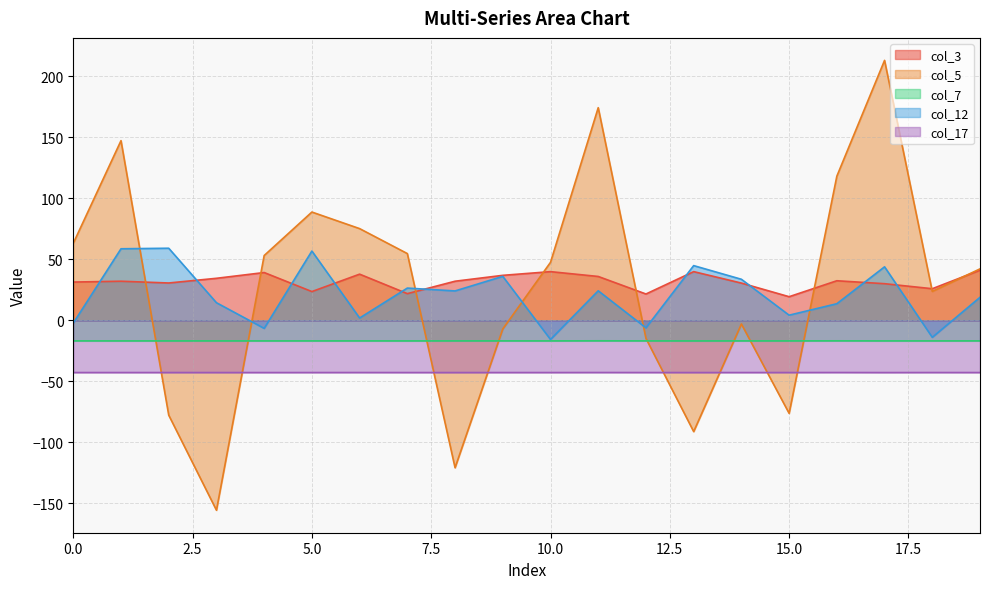

True or false: col_7 and col_17 intersect in this chart.

False